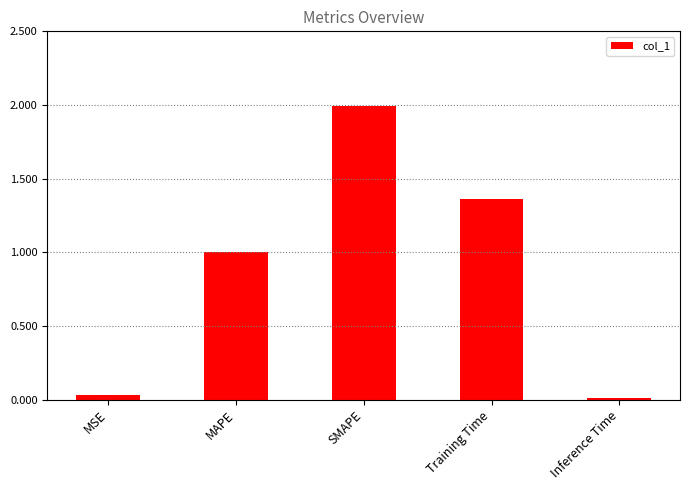

What is the label of the 2nd bar from the right?

Training Time